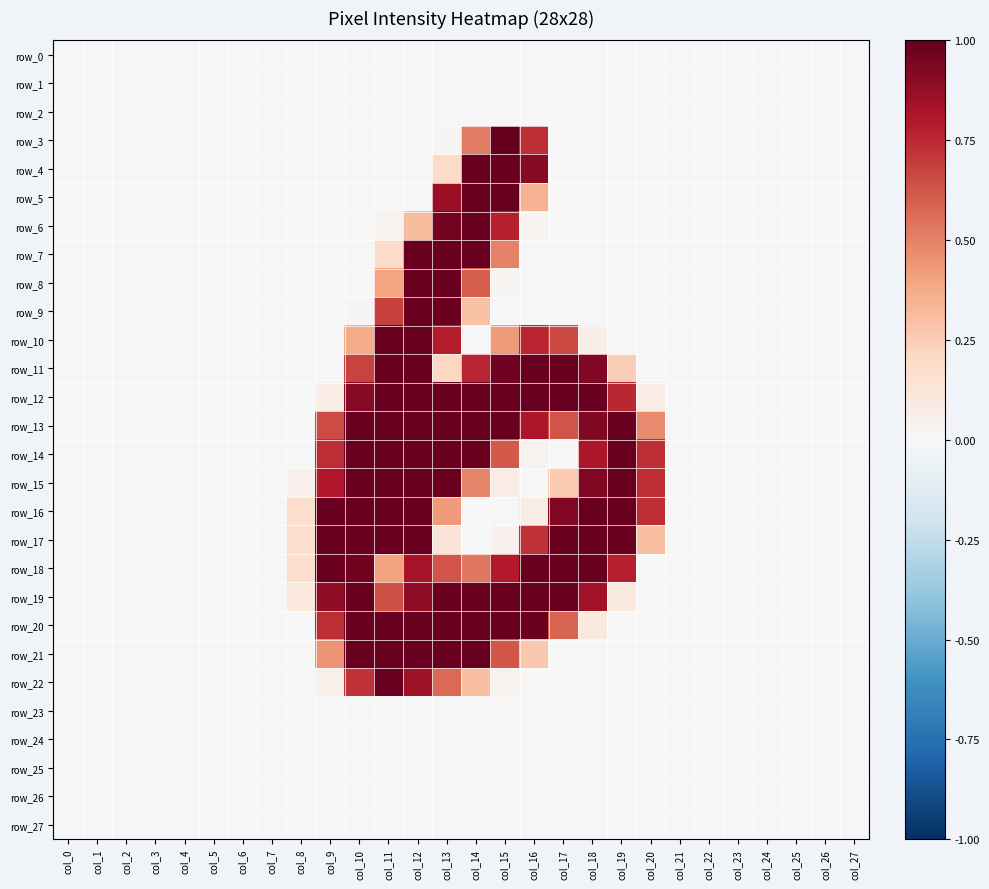

At which label does row_4 reach its minimum?

col_0